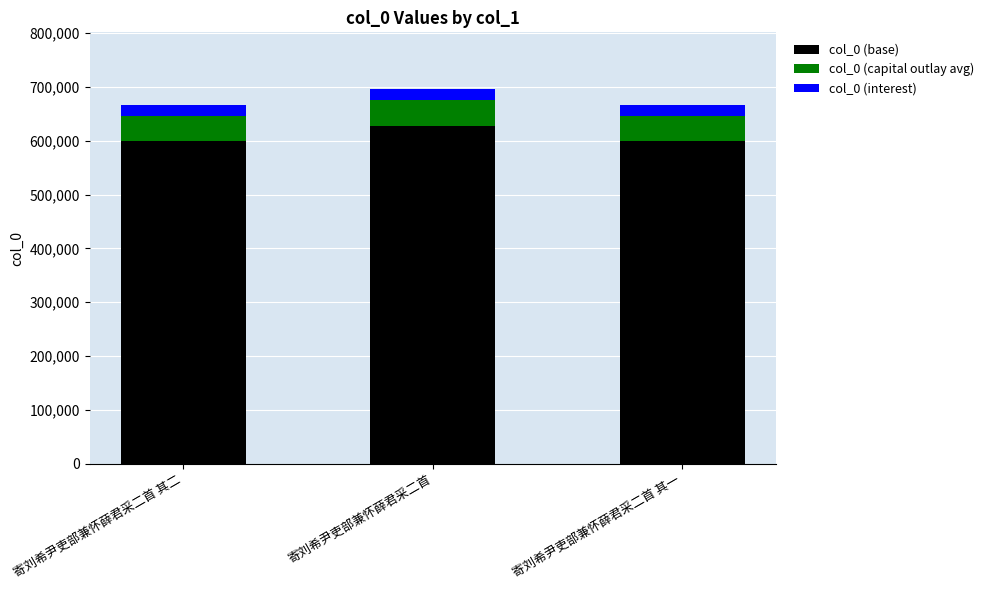

At which category is the sum across all series the highest?

寄刘希尹吏部兼怀薛君采二首